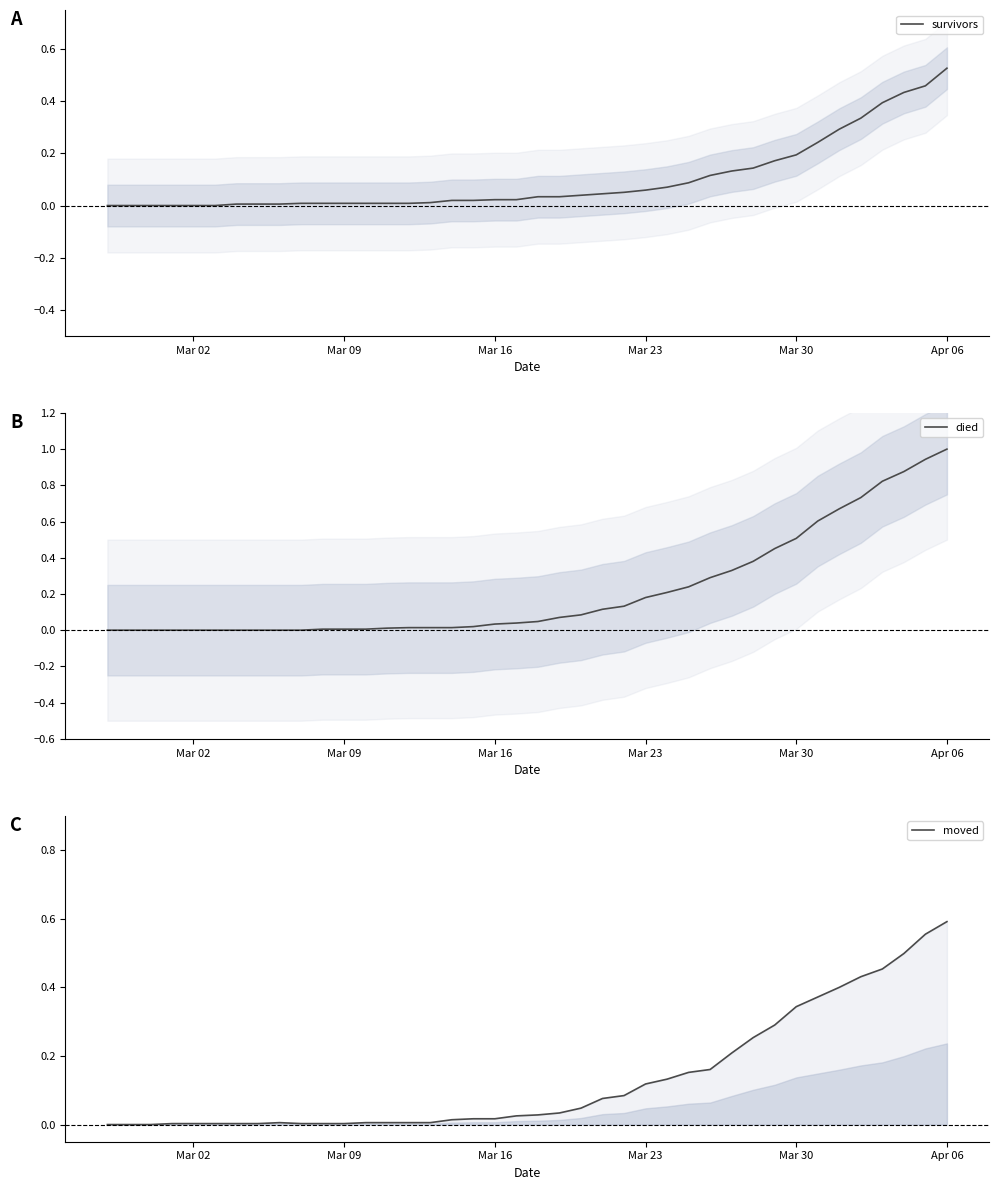

Rank the series by their maximum value, from highest to lowest.

died, moved, survivors